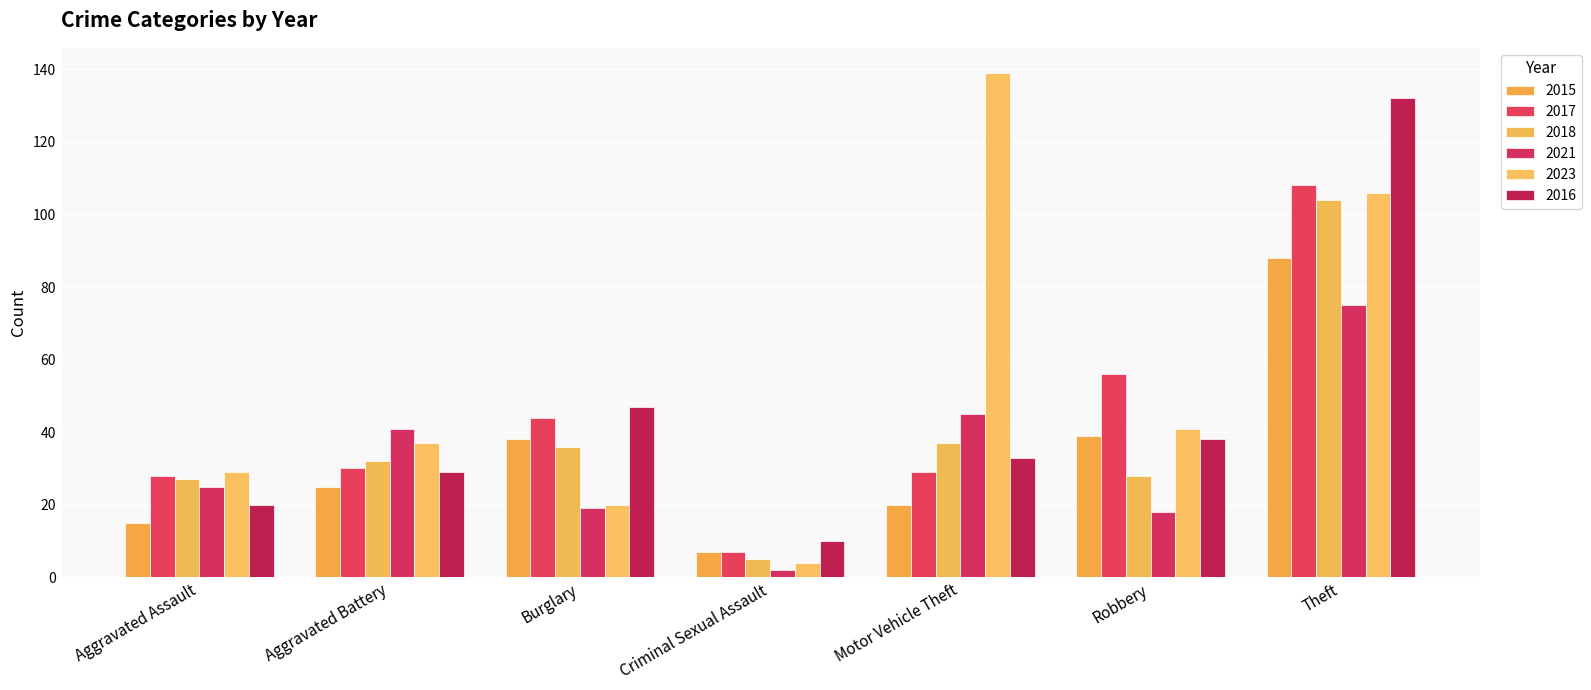

The value of 2016 at Aggravated Assault is 35. True or false?

False